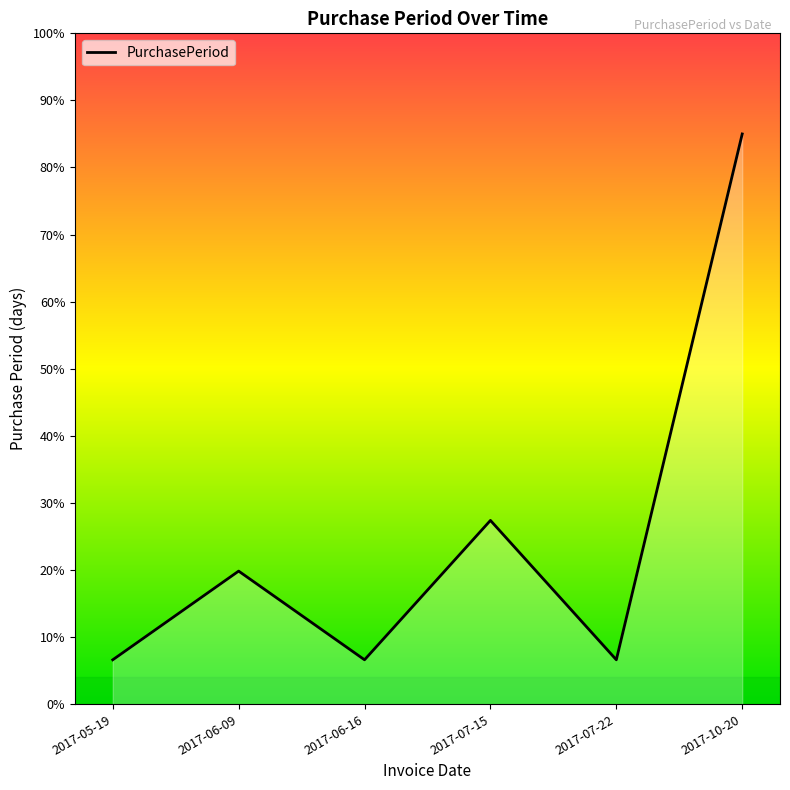

Approximately how many times larger is the value at 2017-07-15 compared to 2017-10-20?

0.3